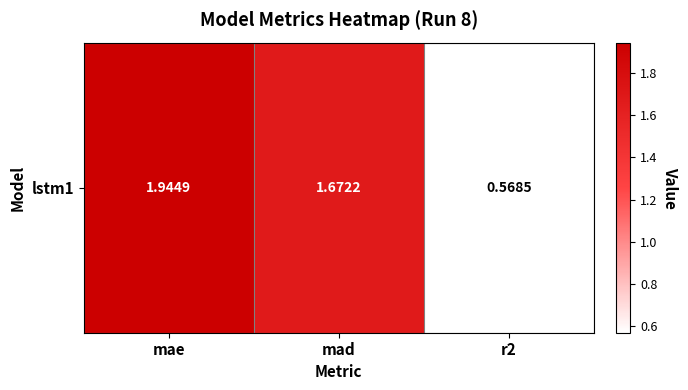

List the labels in order of value, largest first.

mae, mad, r2